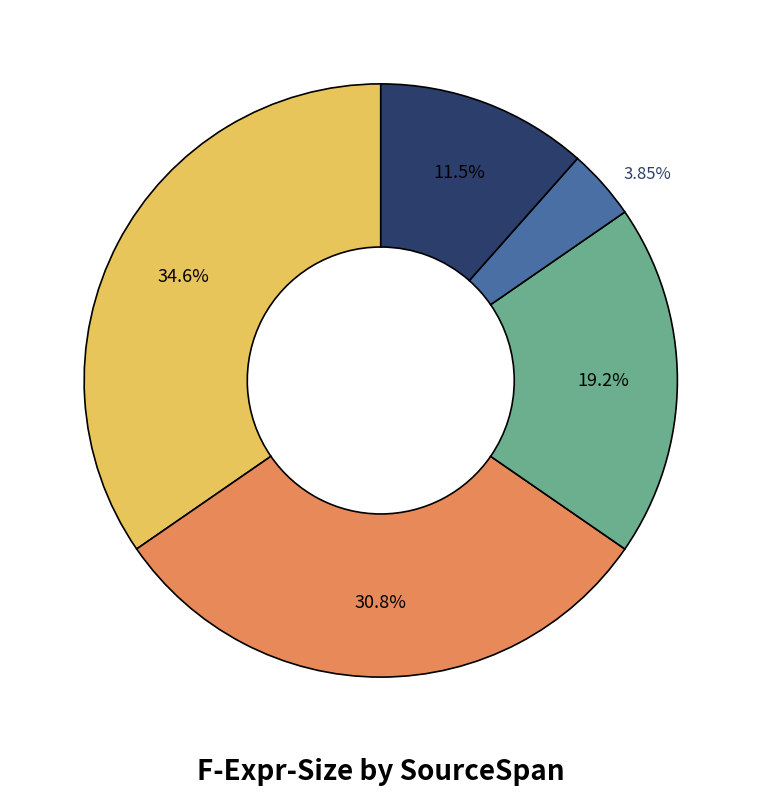

Is there a majority slice in this chart?

No